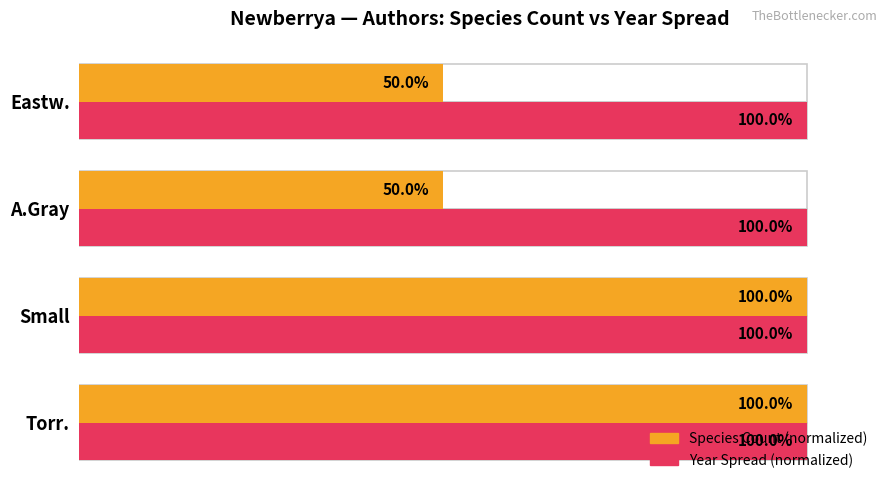

How many Species Count (normalized) values are between 50 and 100?

4